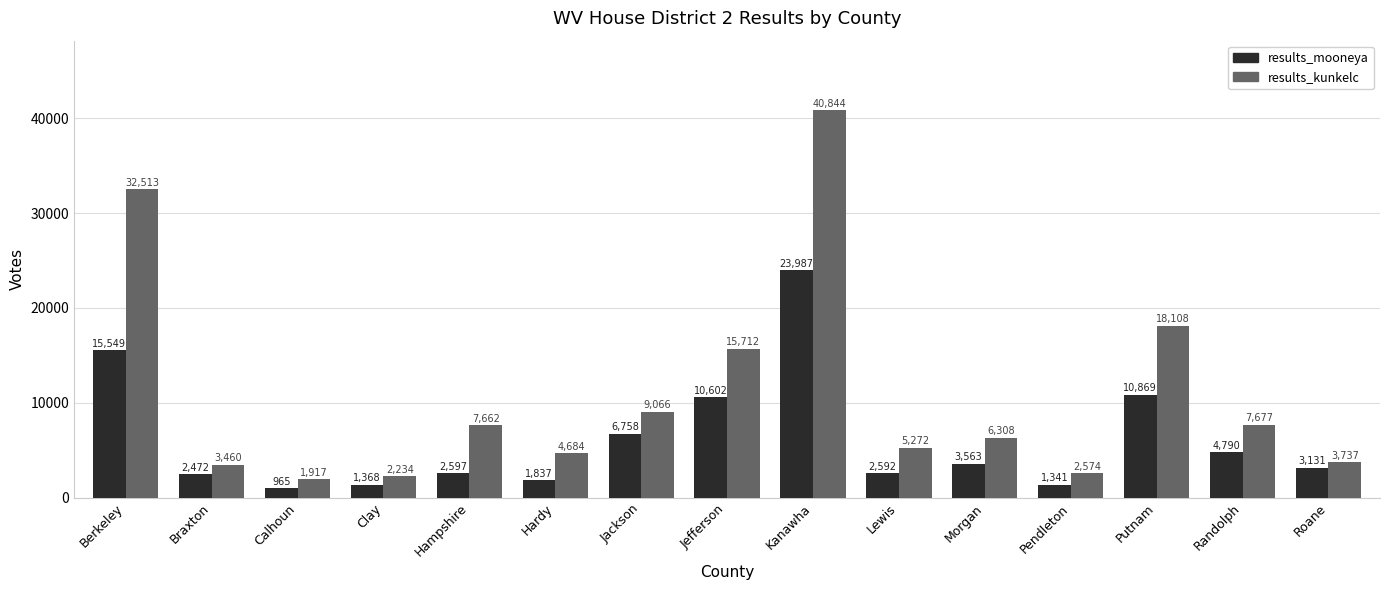

At Hardy, list the series in order from largest to smallest.

results_kunkelc, results_mooneya